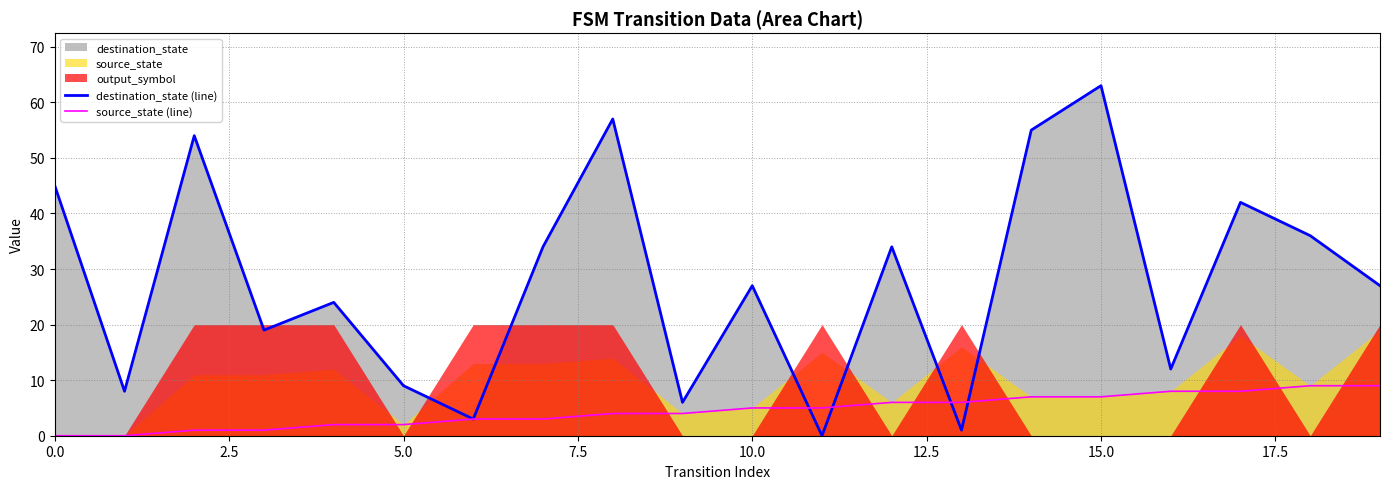

What is the maximum value for source_state (line)?

9